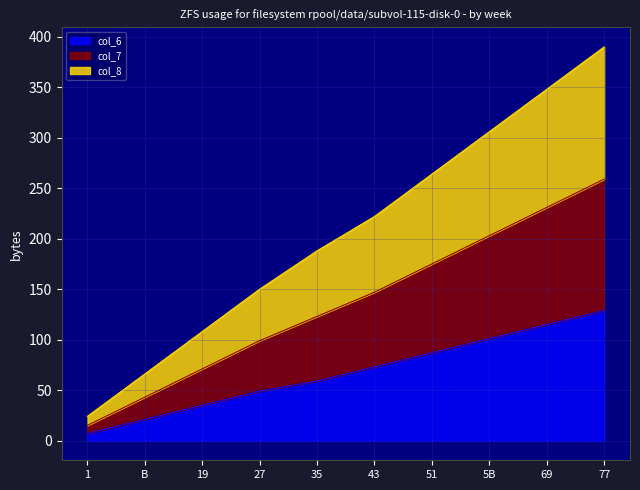

List the labels in order of col_6 value, smallest first.

1, B, 19, 27, 35, 43, 51, 5B, 69, 77